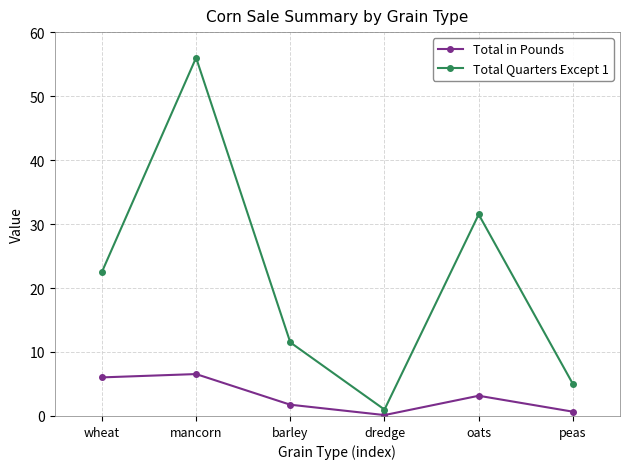

At how many categories does at least one series exceed 36?

1